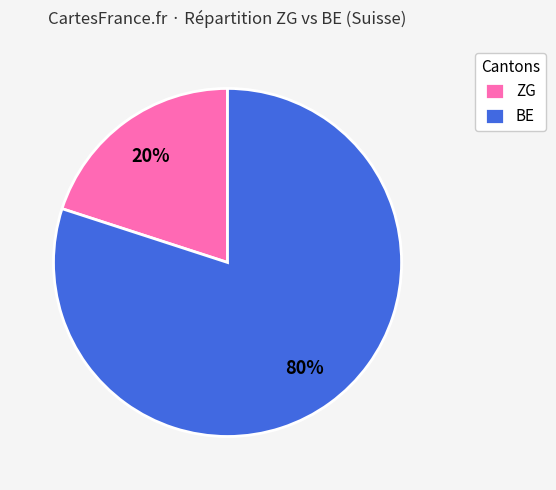

How many slices are in this pie chart?

2